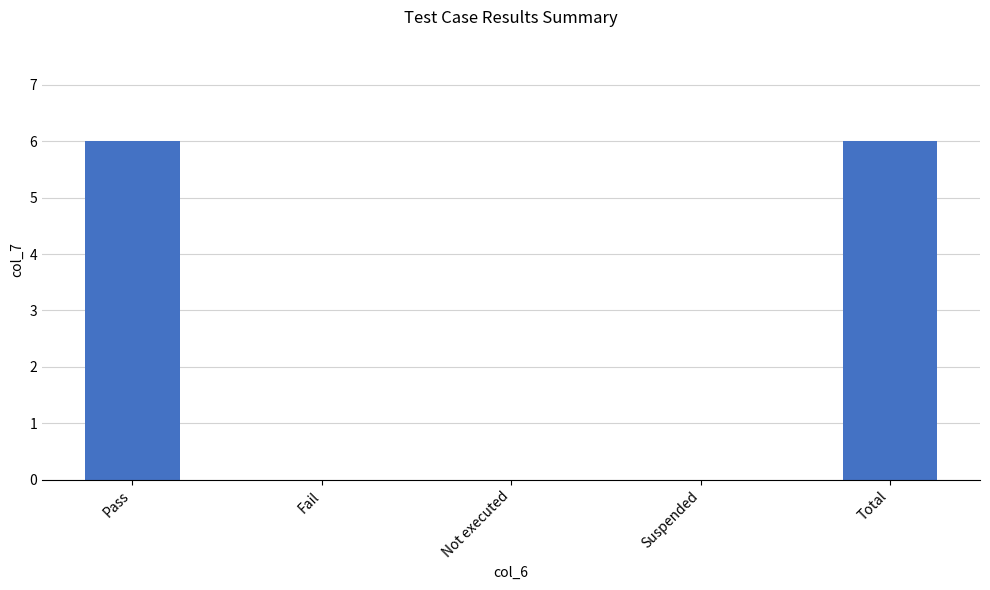

What is the change in value from Pass to Not executed?

-6